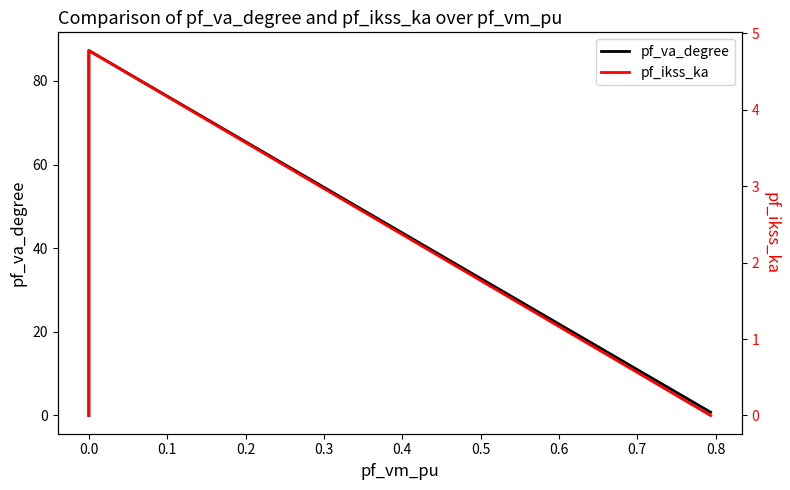

How many categories are shown in the chart?

5